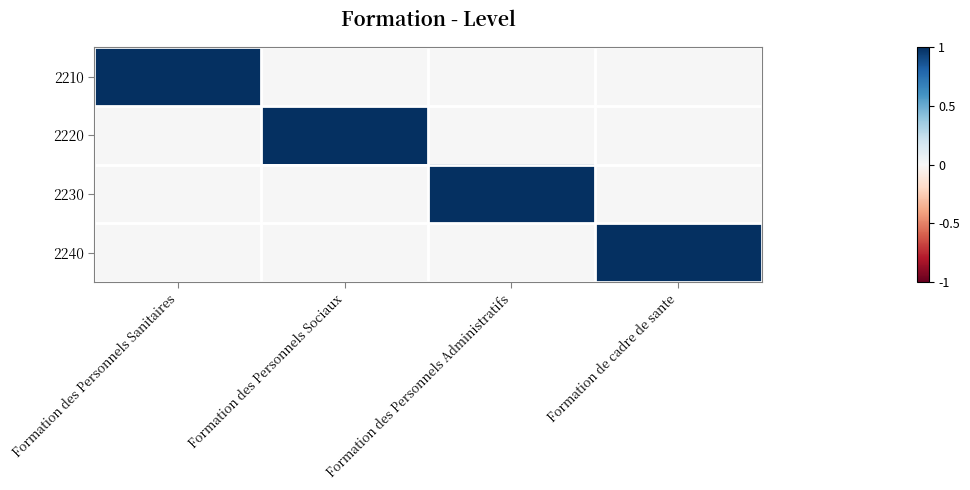

Reading left to right, extract all data points from this chart.

2210: Formation des Personnels Sanitaires=1	Formation des Personnels Sociaux=0	Formation des Personnels Administratifs=0	Formation de cadre de sante=0
2220: Formation des Personnels Sanitaires=0	Formation des Personnels Sociaux=1	Formation des Personnels Administratifs=0	Formation de cadre de sante=0
2230: Formation des Personnels Sanitaires=0	Formation des Personnels Sociaux=0	Formation des Personnels Administratifs=1	Formation de cadre de sante=0
2240: Formation des Personnels Sanitaires=0	Formation des Personnels Sociaux=0	Formation des Personnels Administratifs=0	Formation de cadre de sante=1